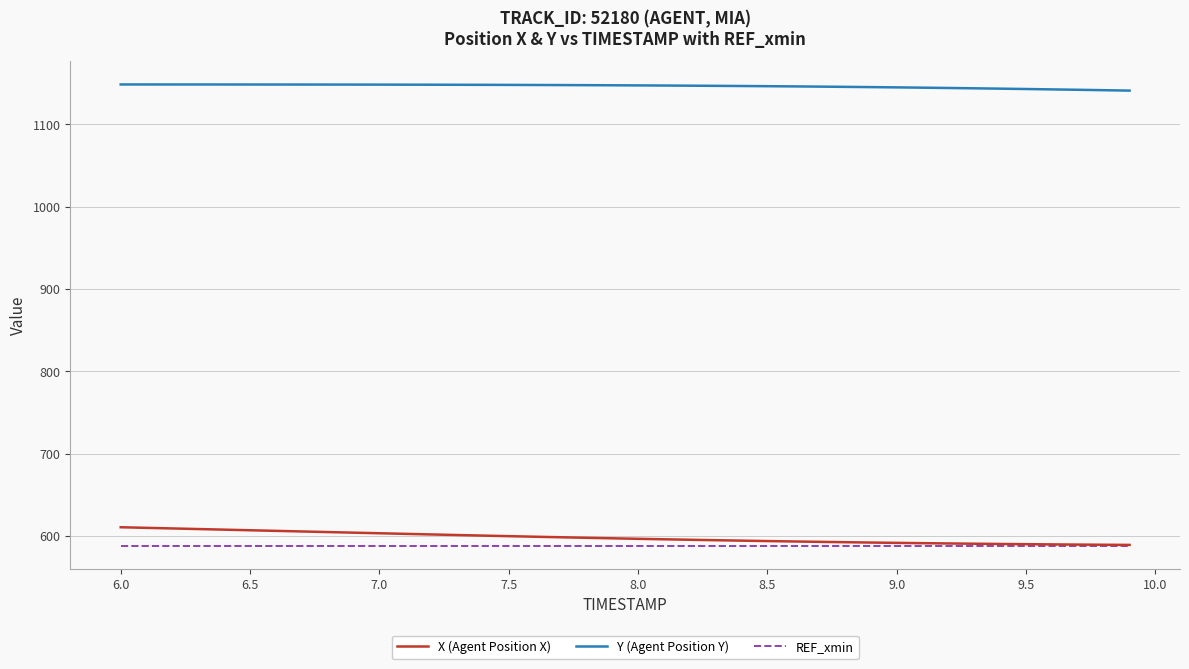

True or false: X (Agent Position X) and Y (Agent Position Y) cross at least once.

False